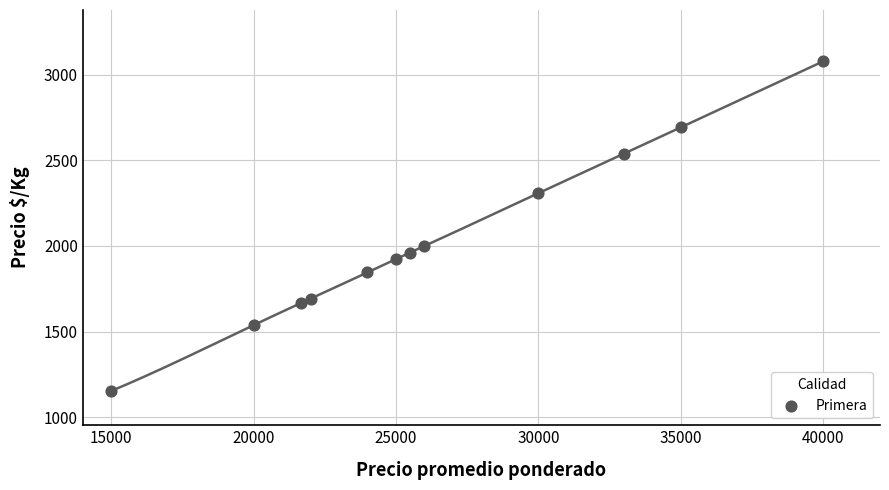

What Y value in the scatter plot is closest to 2115?

2000